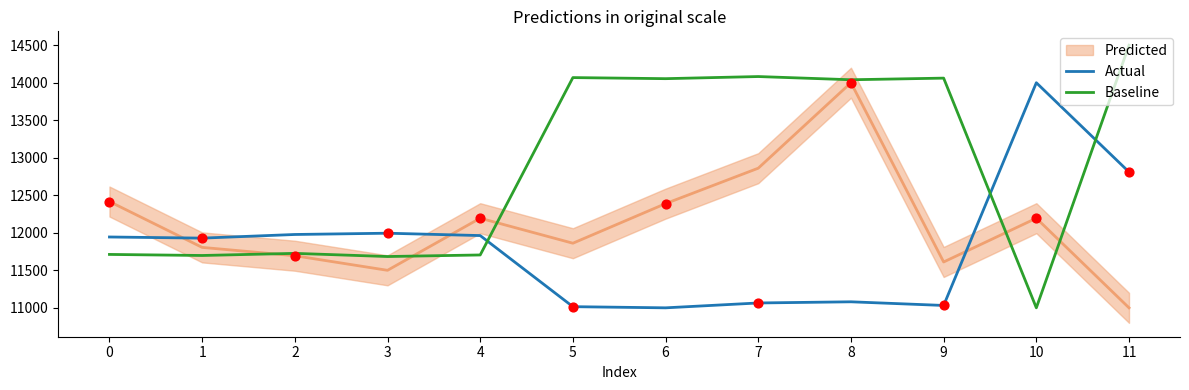

Which series contains the highest Y value?

Baseline